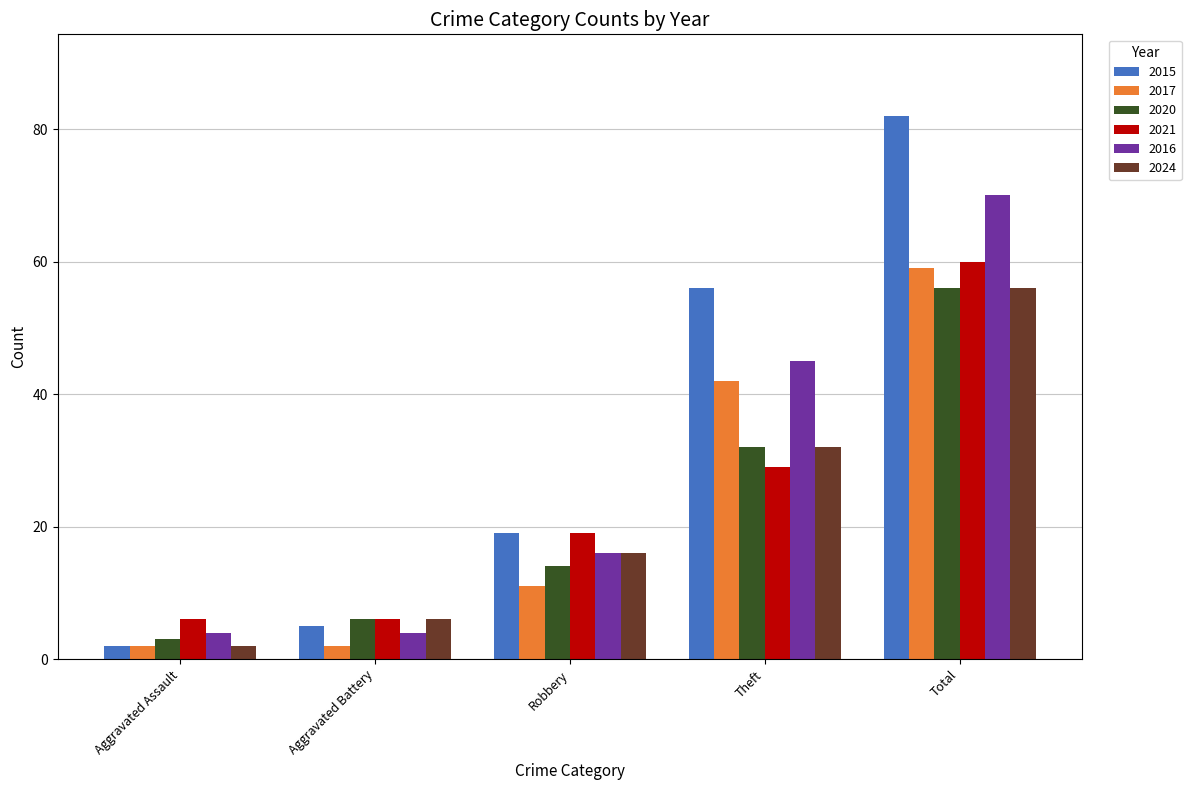

True or false: 2024 has a value of 26 at Total.

False